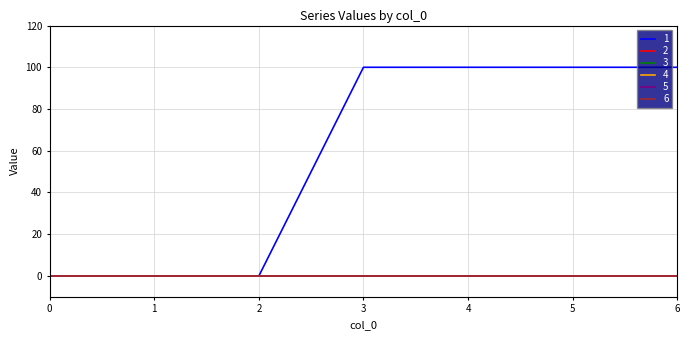

At how many categories does at least one series exceed 17?

4